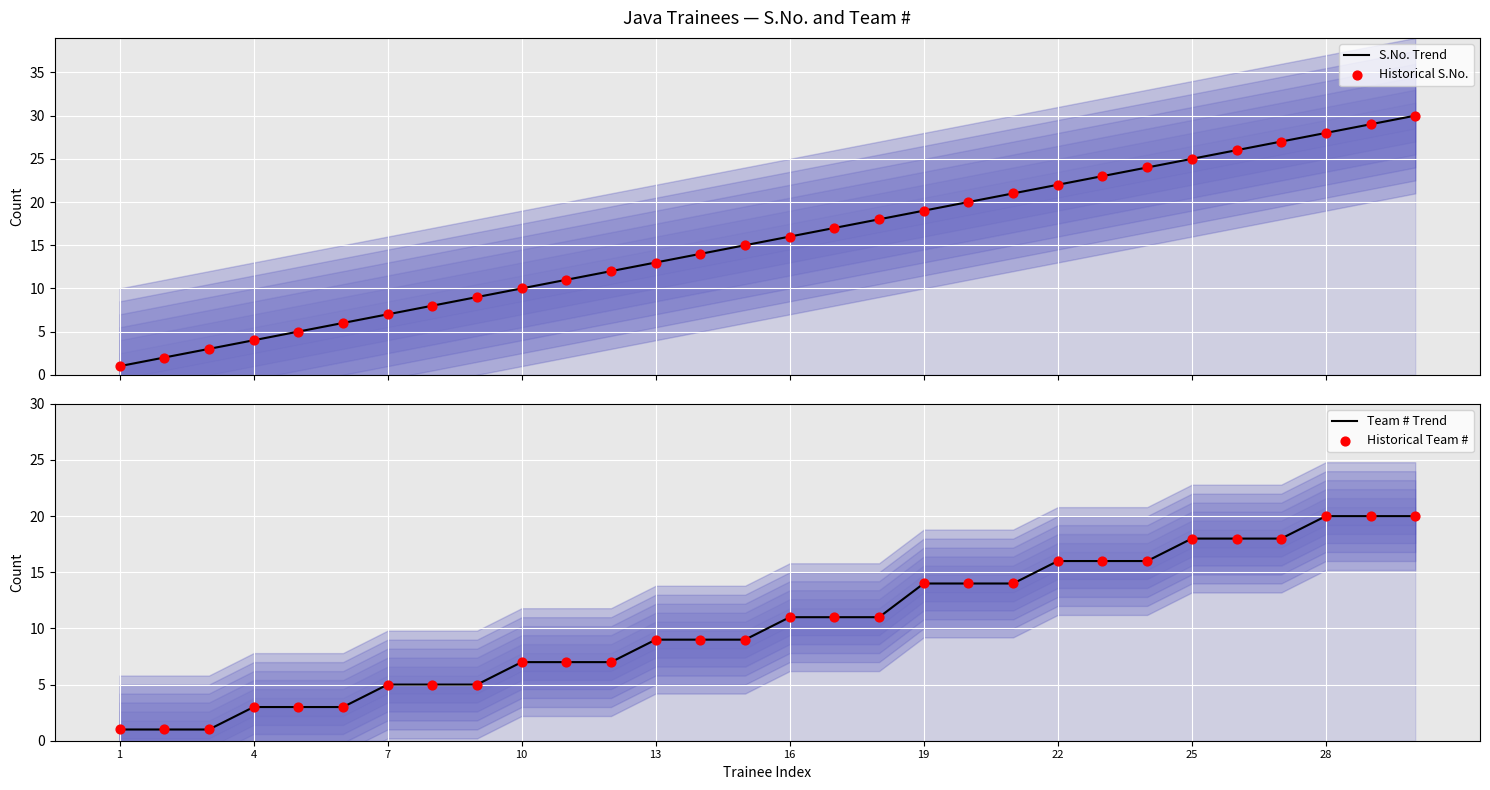

What are all the series names shown in the legend?

S.No. Trend, Historical S.No., Team # Trend, Historical Team #